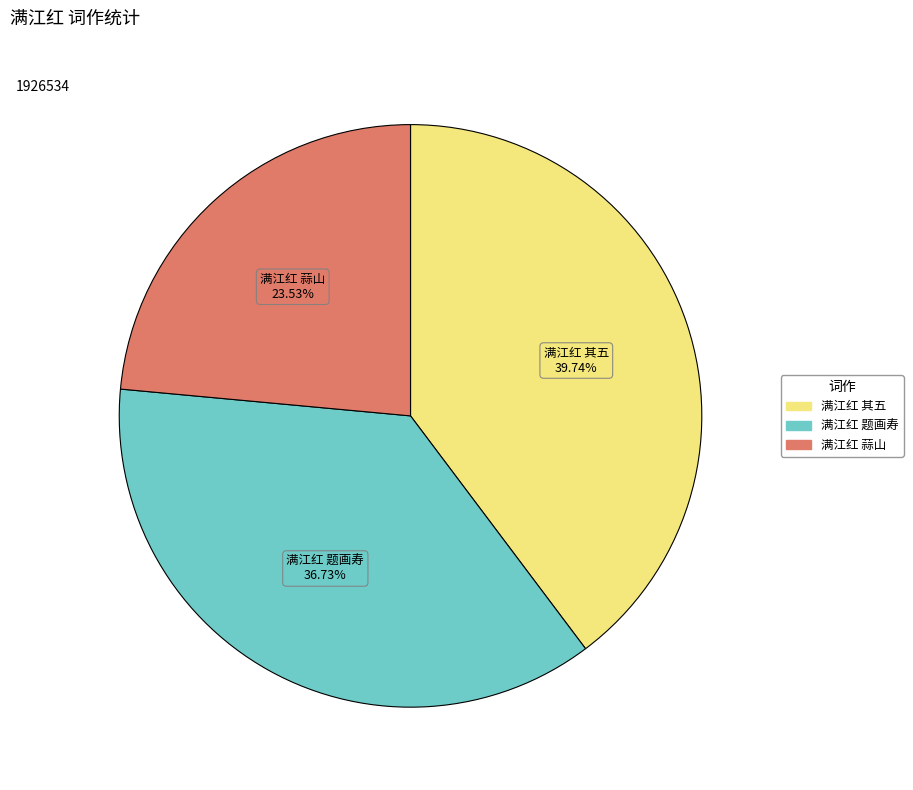

Is there any slice that represents more than half of the pie?

No